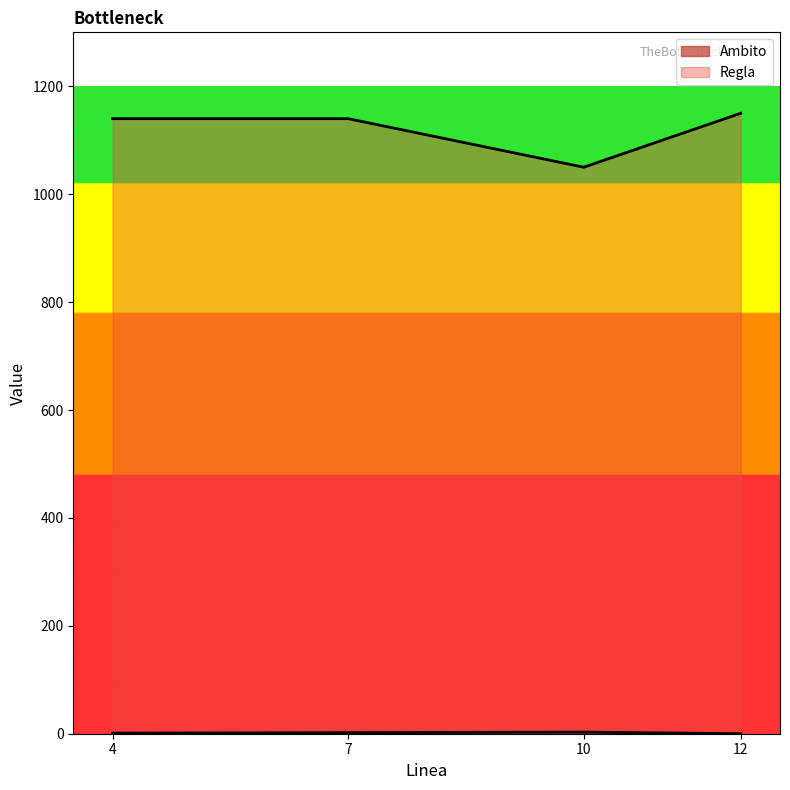

What value does the Regla series have at 12.0, to the nearest 10?

1150